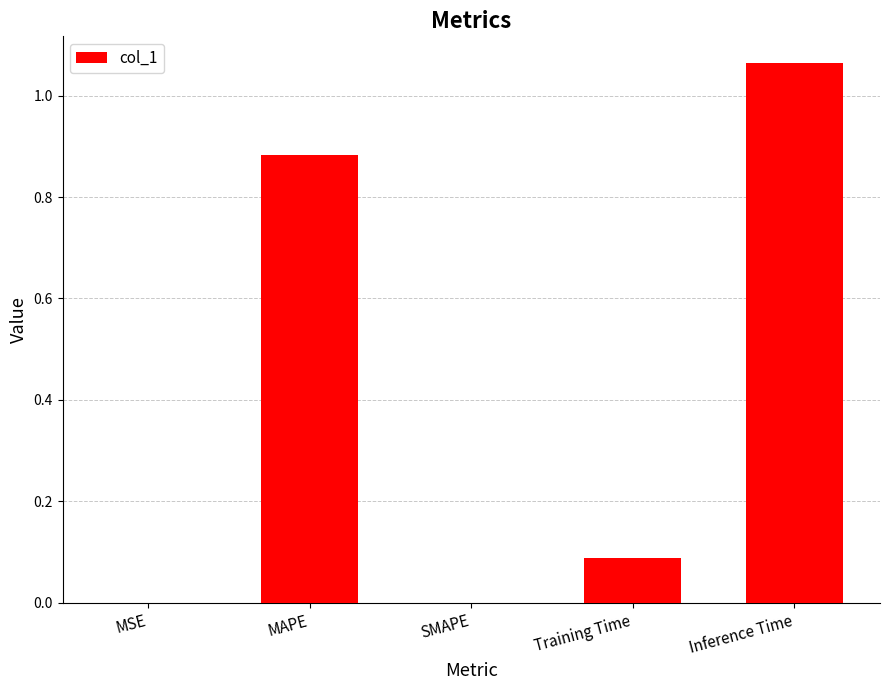

The value at MSE is 0.0. True or false?

True